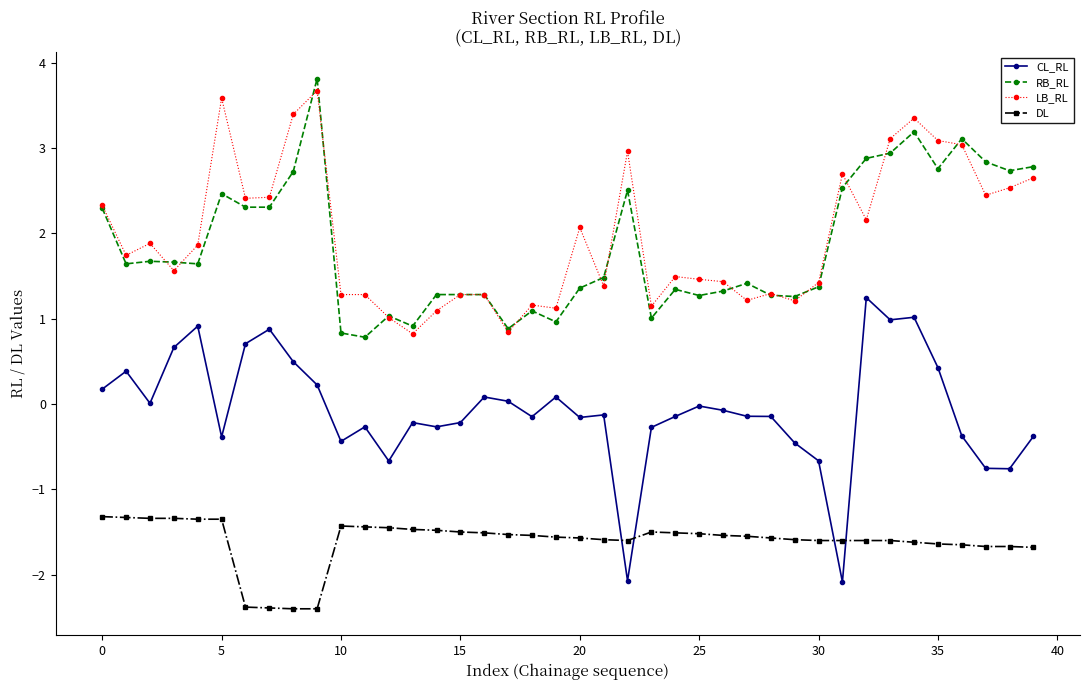

What is the value of the LB_RL point at the 36th from the left?

3.1